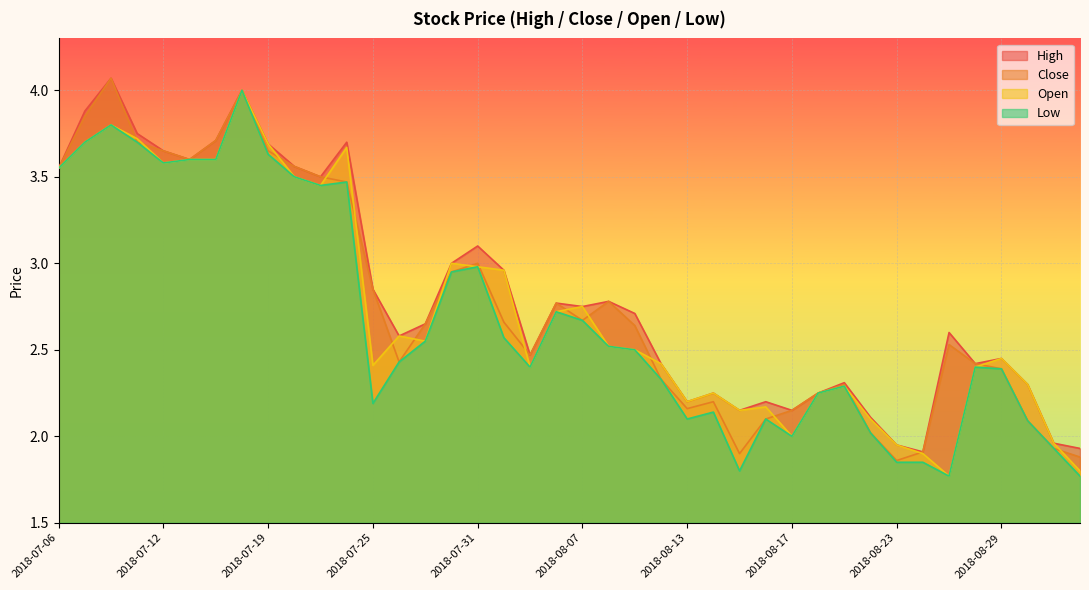

Reading right to left, extract all data points from this chart.

high: 1.9	2.0	2.3	2.5	2.4	2.6	1.9	1.9	2.1	2.3	2.2	2.1	2.2	2.1	2.2	2.2	2.4	2.7	2.8	2.8	2.8	2.5	3.0	3.1	3.0	2.6	2.6	2.9	3.7	3.5	3.6	3.7	4.0	3.7	3.6	3.6	3.8	4.1	3.9	3.5
close: 1.9	1.9	2.1	2.4	2.4	2.5	1.9	1.9	2.0	2.3	2.2	2.1	2.1	1.9	2.2	2.2	2.3	2.6	2.8	2.7	2.8	2.5	2.7	3.0	3.0	2.6	2.4	2.9	3.5	3.5	3.6	3.6	4.0	3.7	3.6	3.6	3.7	4.1	3.9	3.5
open: 1.8	2.0	2.3	2.5	2.4	1.8	1.9	1.9	2.1	2.3	2.2	2.0	2.2	2.1	2.2	2.2	2.4	2.5	2.5	2.8	2.7	2.4	3.0	3.0	3.0	2.5	2.6	2.4	3.7	3.5	3.5	3.7	4.0	3.6	3.6	3.6	3.7	3.8	3.7	3.5
low: 1.8	1.9	2.1	2.4	2.4	1.8	1.9	1.9	2.0	2.3	2.2	2.0	2.1	1.8	2.1	2.1	2.3	2.5	2.5	2.7	2.7	2.4	2.6	3.0	3.0	2.5	2.4	2.2	3.5	3.5	3.5	3.6	4.0	3.6	3.6	3.6	3.7	3.8	3.7	3.5